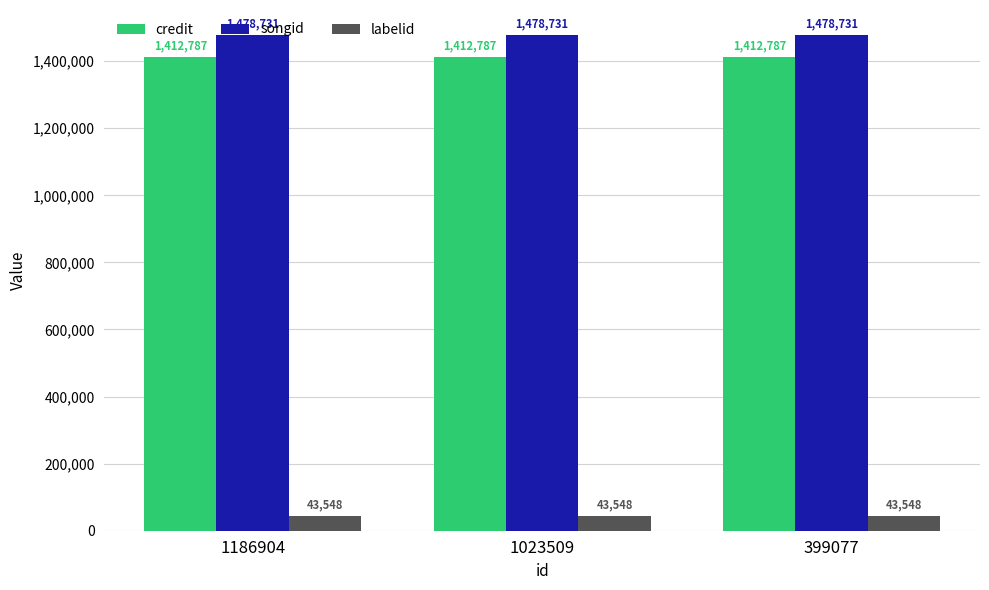

At how many categories does at least one series exceed 939311?

3